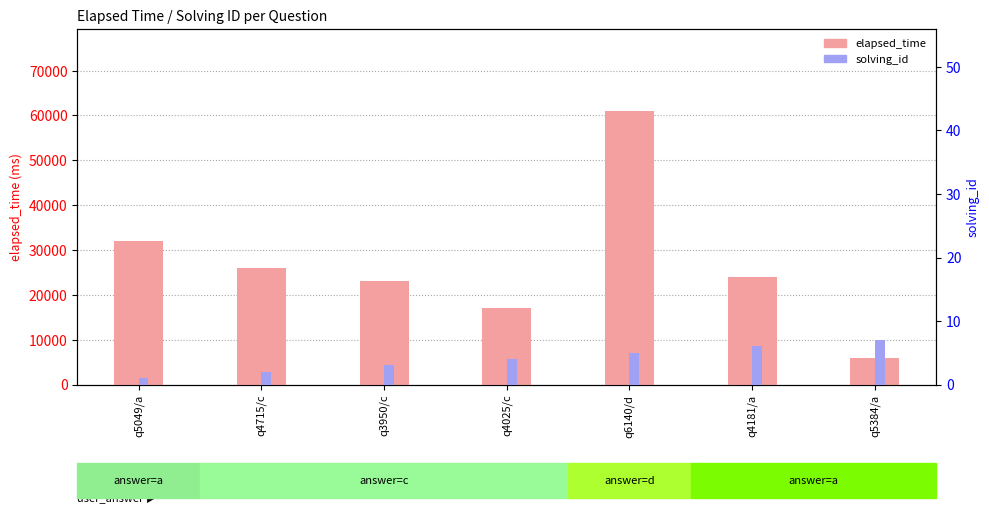

Rank the series by their average value, from highest to lowest.

elapsed_time, solving_id